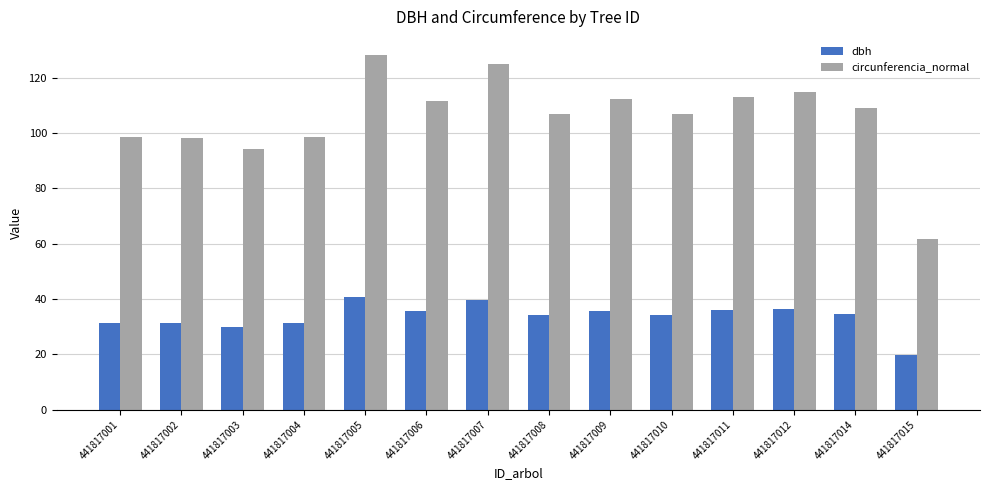

What is the difference between the circunferencia_normal values at 441817006 and 441817008?

4.5